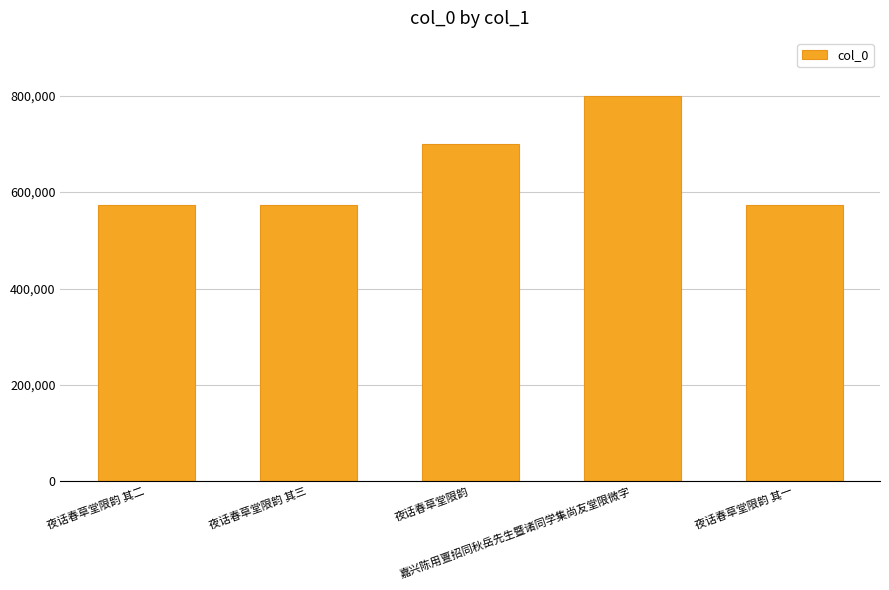

What is the maximum value shown in the chart?

800061